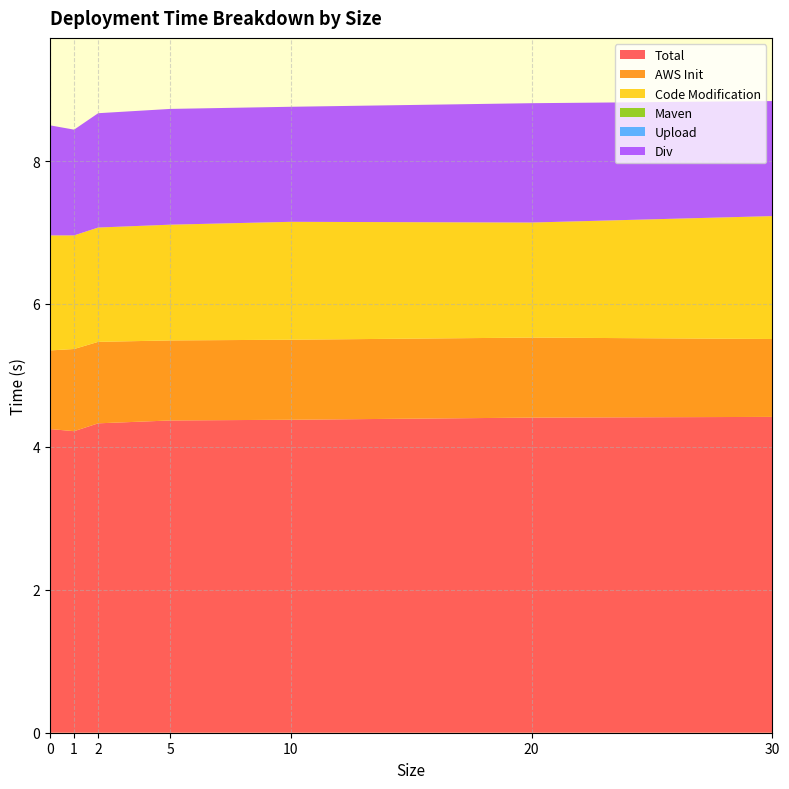

Reading left to right, list all the values displayed in this chart.

Total: 4.2	4.2	4.3	4.4	4.4	4.4	4.4
AWS Init: 1.1	1.1	1.1	1.1	1.1	1.1	1.1
Code Modification: 1.6	1.6	1.6	1.6	1.6	1.6	1.7
Maven: 0.0	0.0	0.0	0.0	0.0	0.0	0.0
Upload: 0.0	0.0	0.0	0.0	0.0	0.0	0.0
Div: 1.5	1.5	1.6	1.6	1.6	1.7	1.6